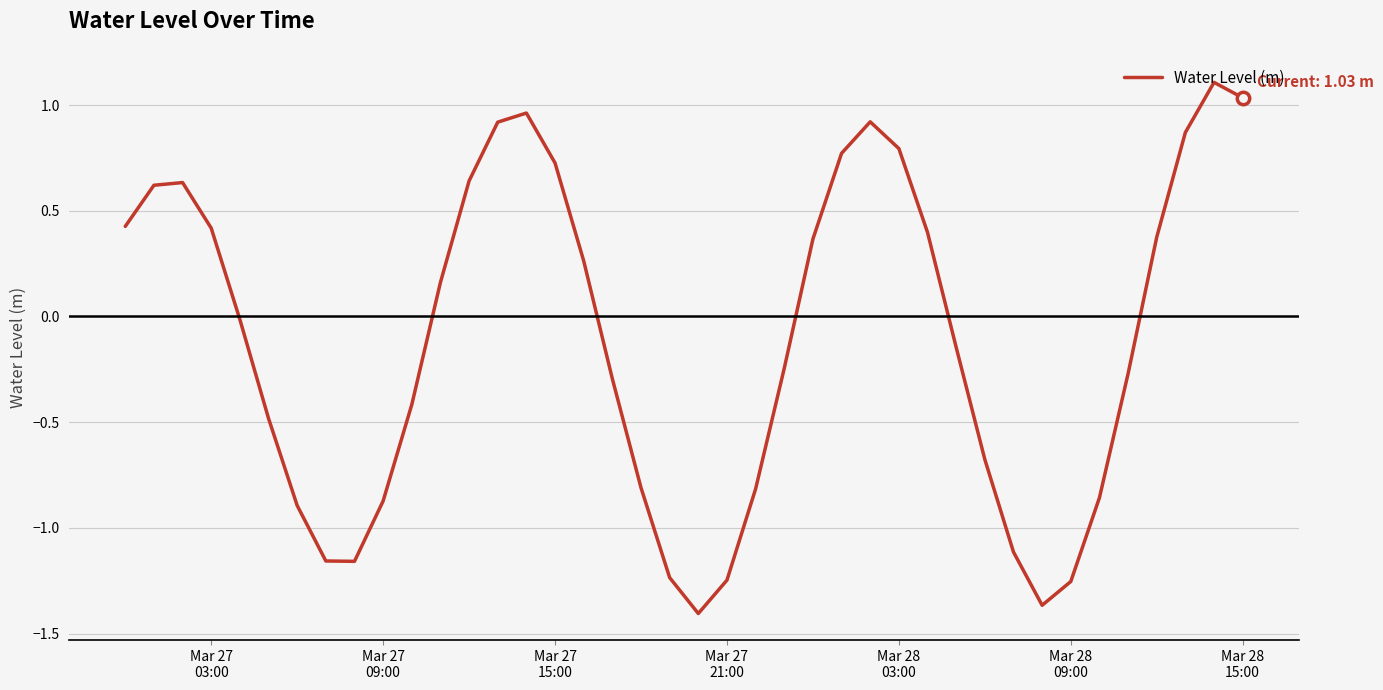

What is the difference between the maximum and minimum values?

2.5